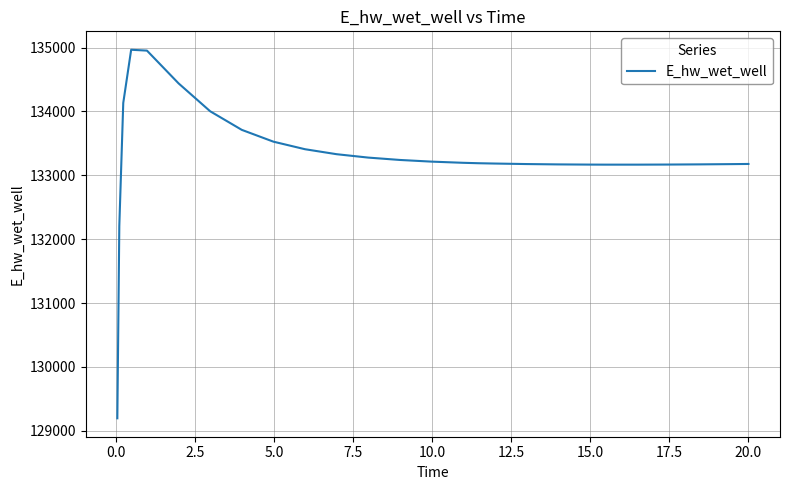

What is the smallest value displayed?

129196.0